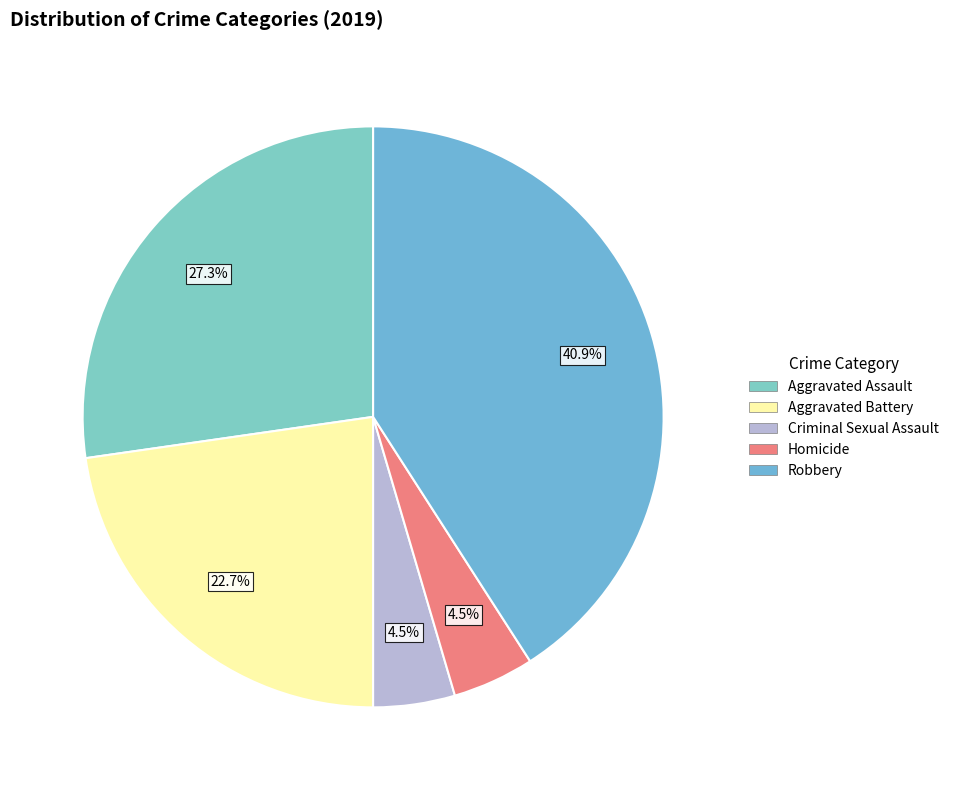

What percentage is NOT represented by Aggravated Battery?

77.3%